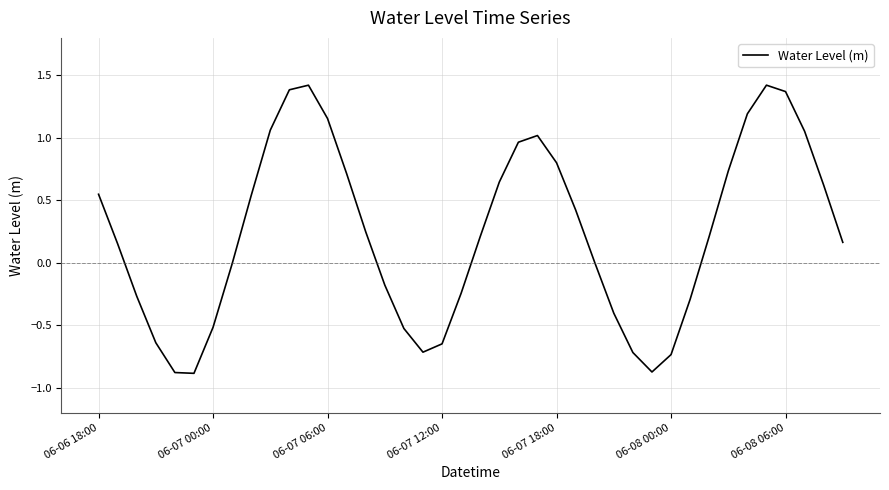

What is the minimum value shown in the chart?

-0.9